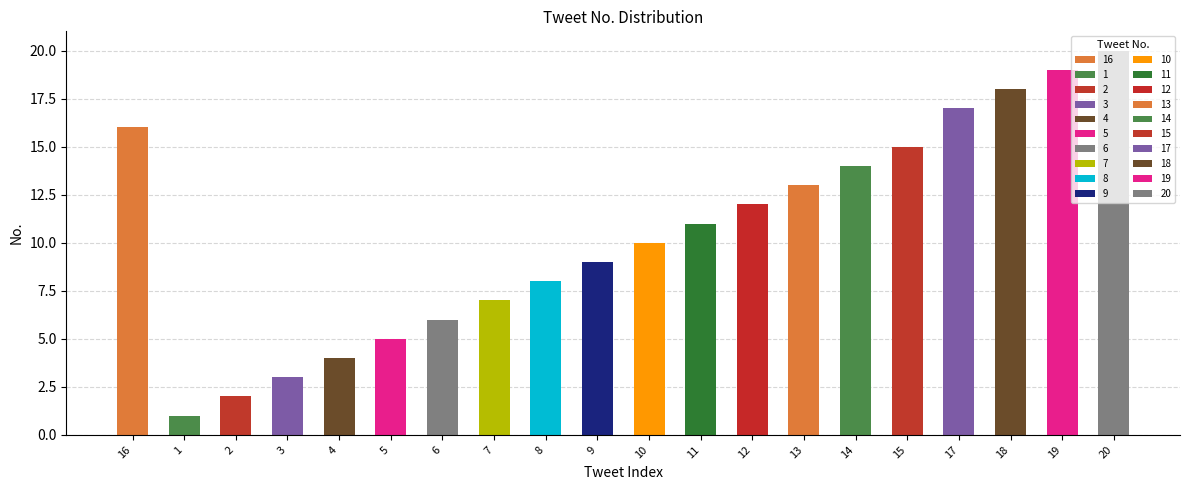

What is the ratio of the value at 8 to the value at 5?

1.6